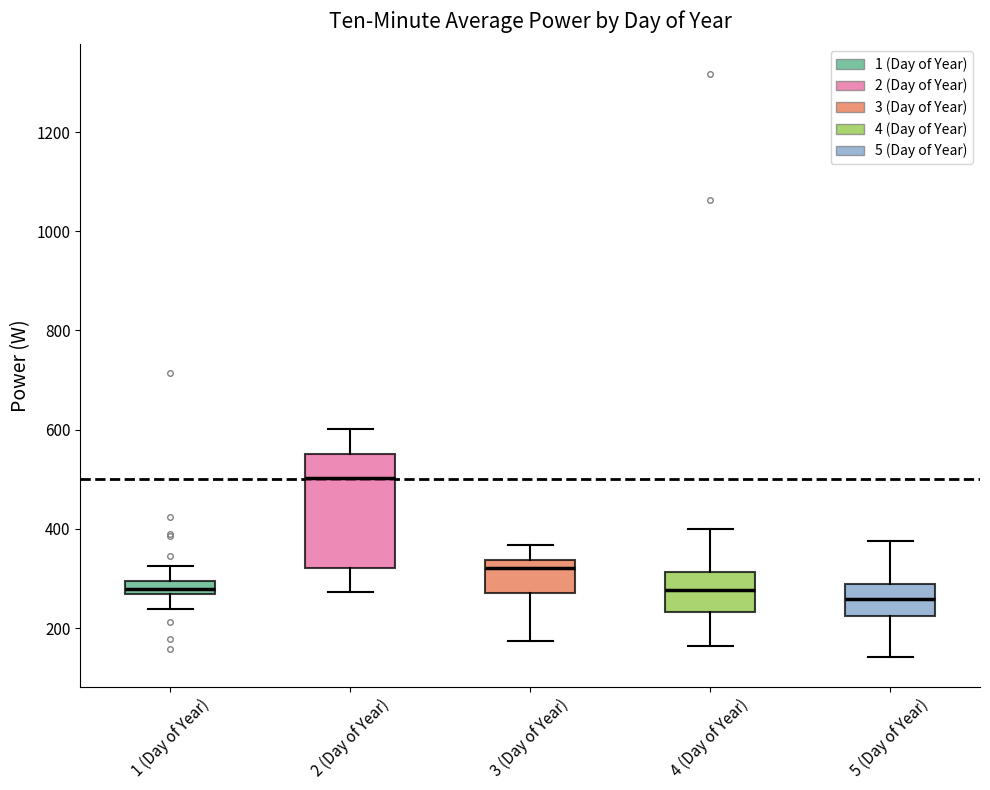

Comparing the boxes themselves (not the whiskers), which one is the tallest?

2 (Day of Year)